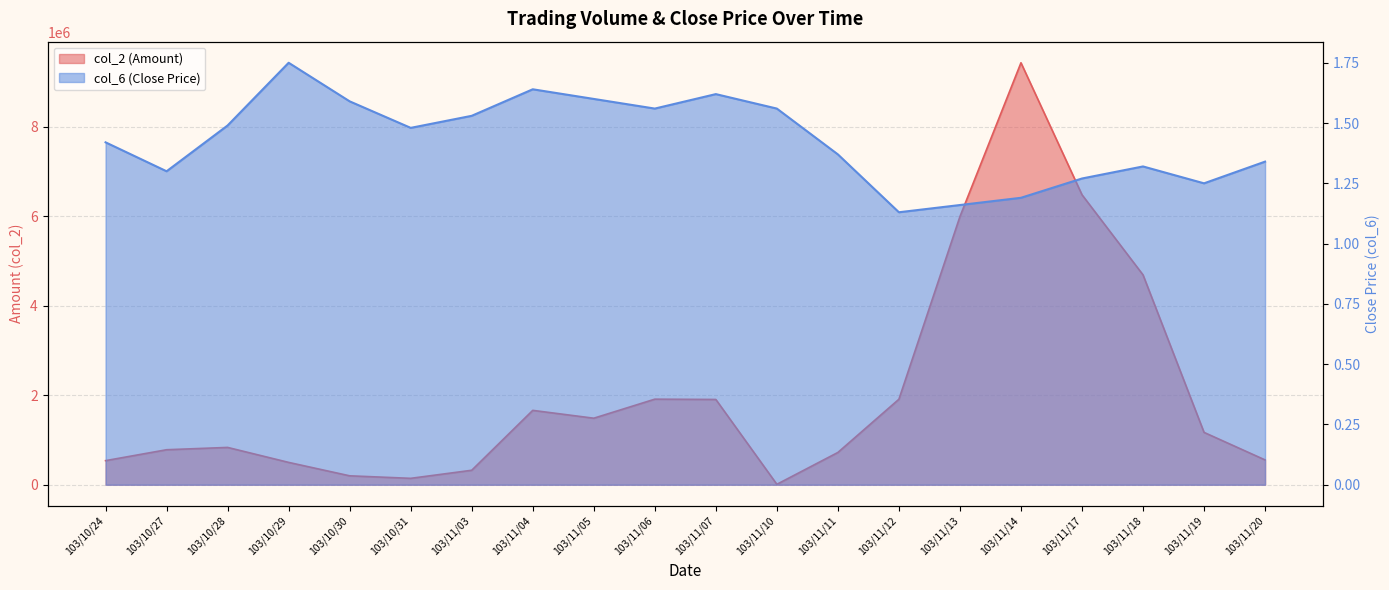

List the series in order of their overall mean, lowest first.

col_6, col_2